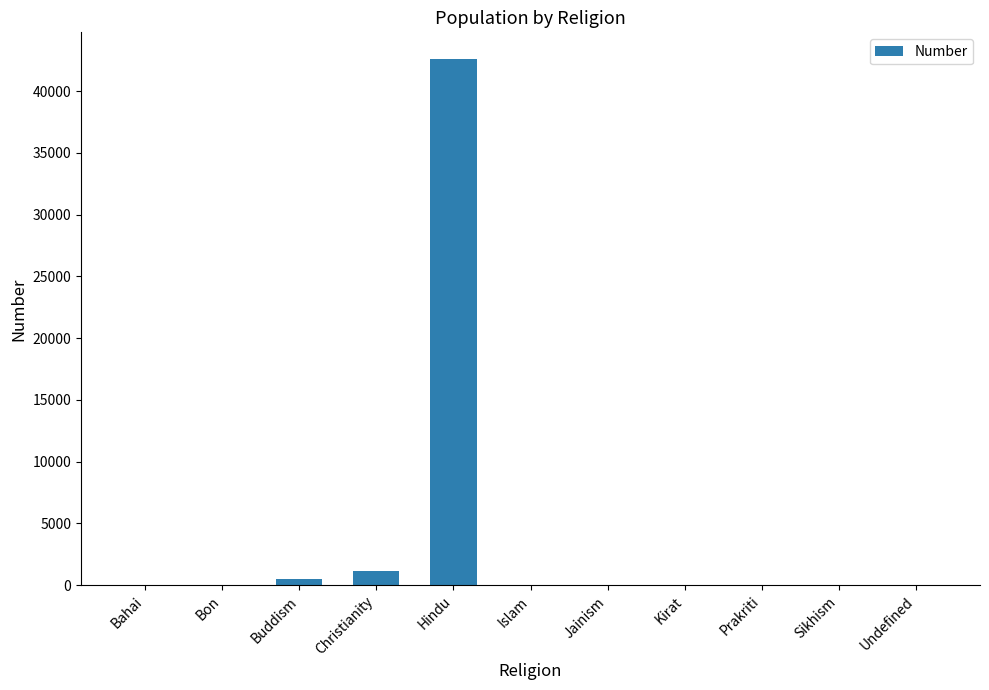

The value at Prakriti is 0. True or false?

True